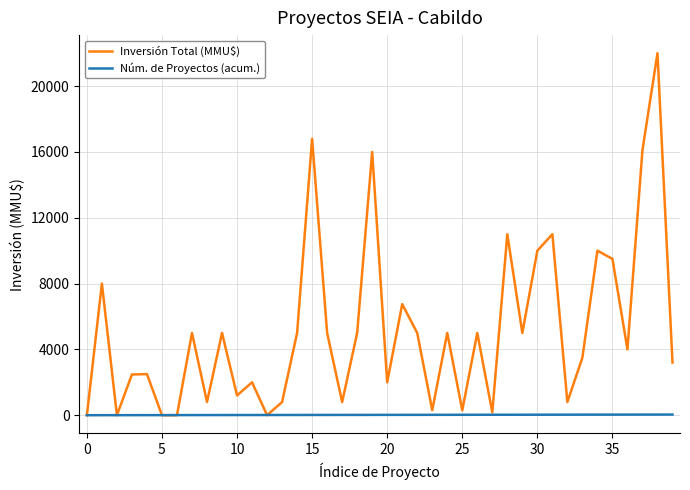

Which series has the largest range (max minus min)?

Inversión Total (MMU$)